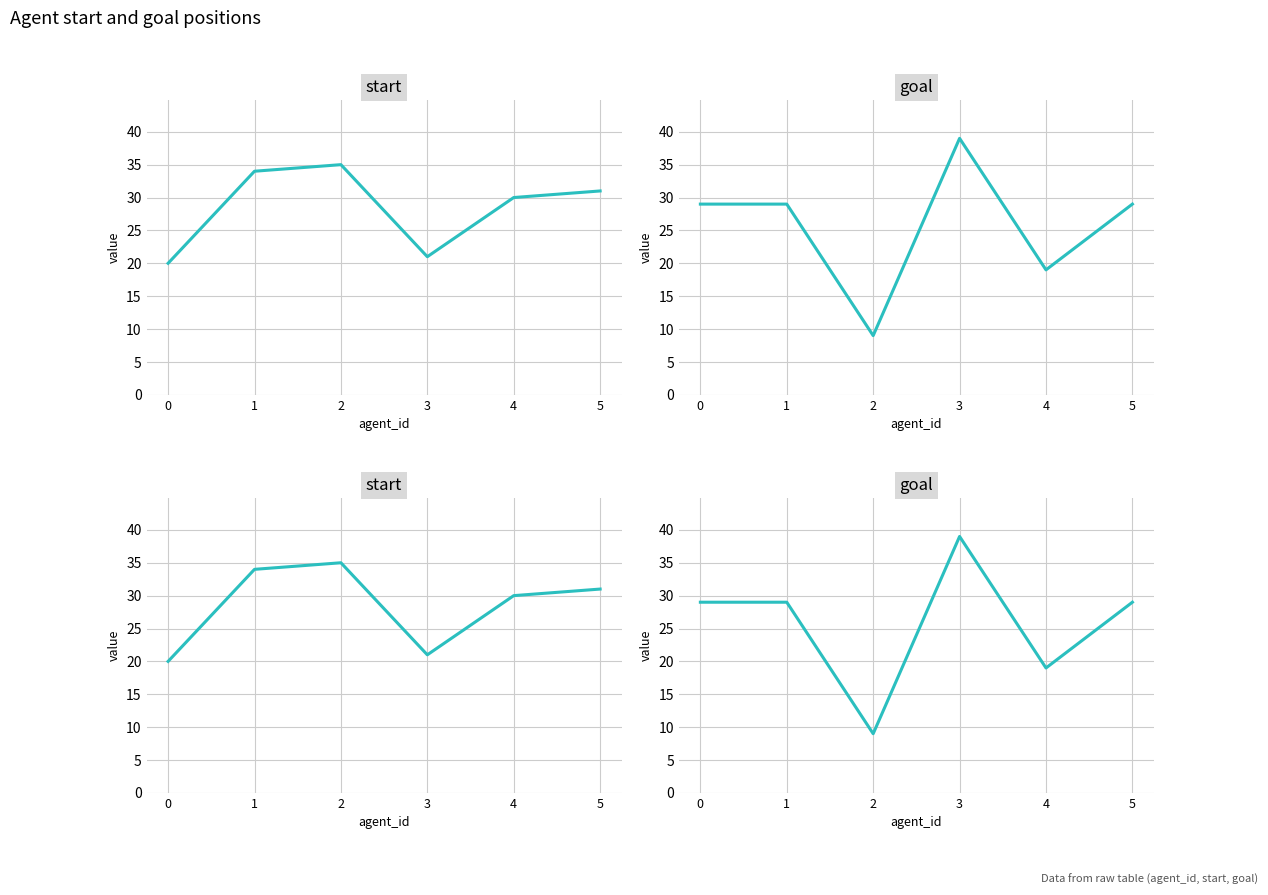

What is the lowest value of the goal series?

9